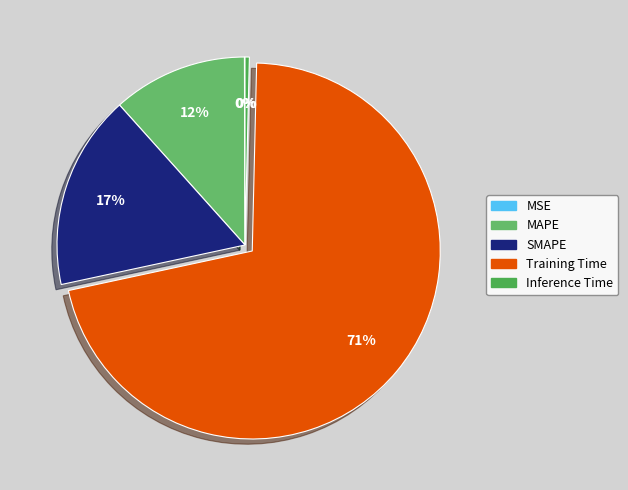

Is it true that SMAPE is 17% of the pie?

True